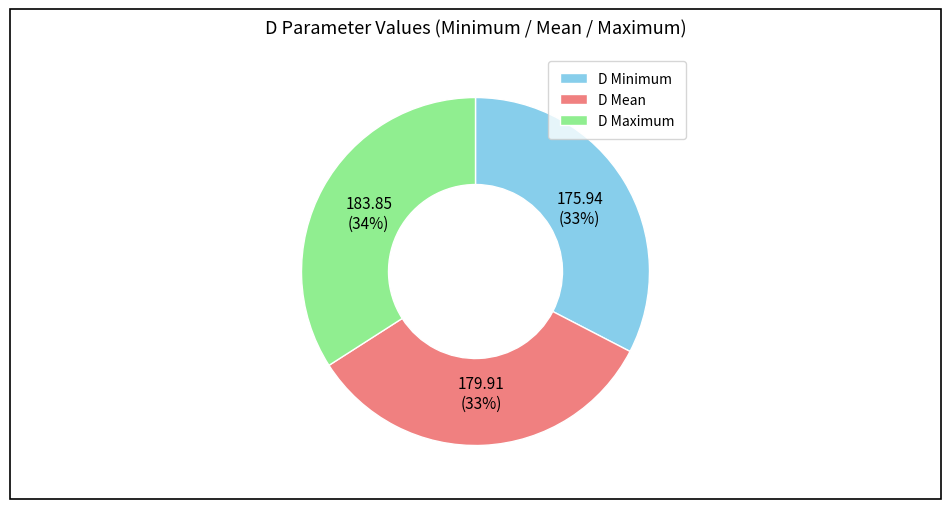

The D Mean slice represents 33% of the pie. True or false?

True